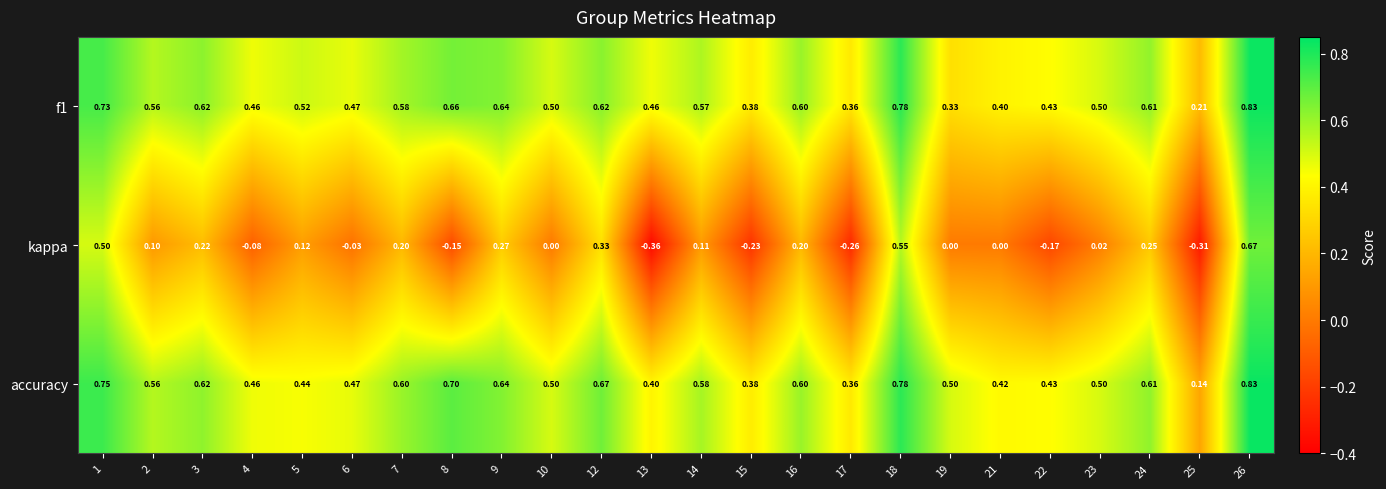

At which category is the sum across all series the highest?

26